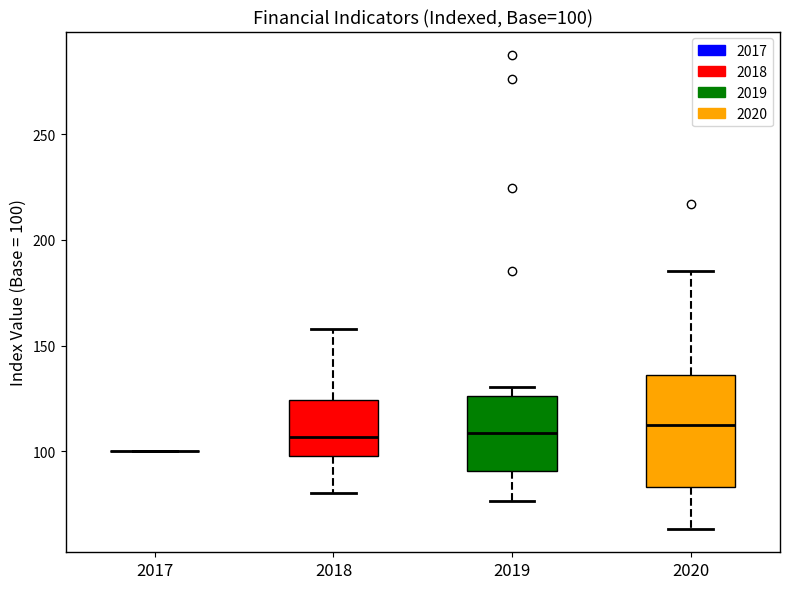

Comparing the boxes themselves (not the whiskers), which one is the tallest?

2020